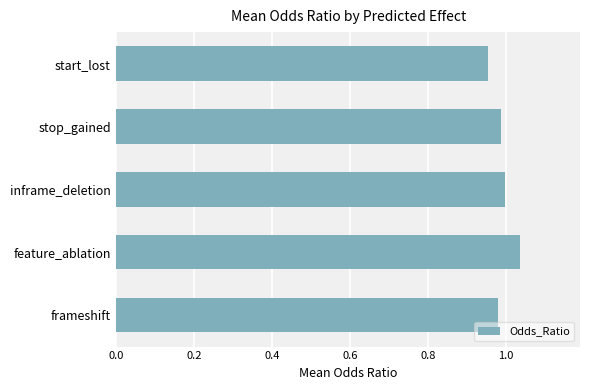

How many data points does each series have?

5